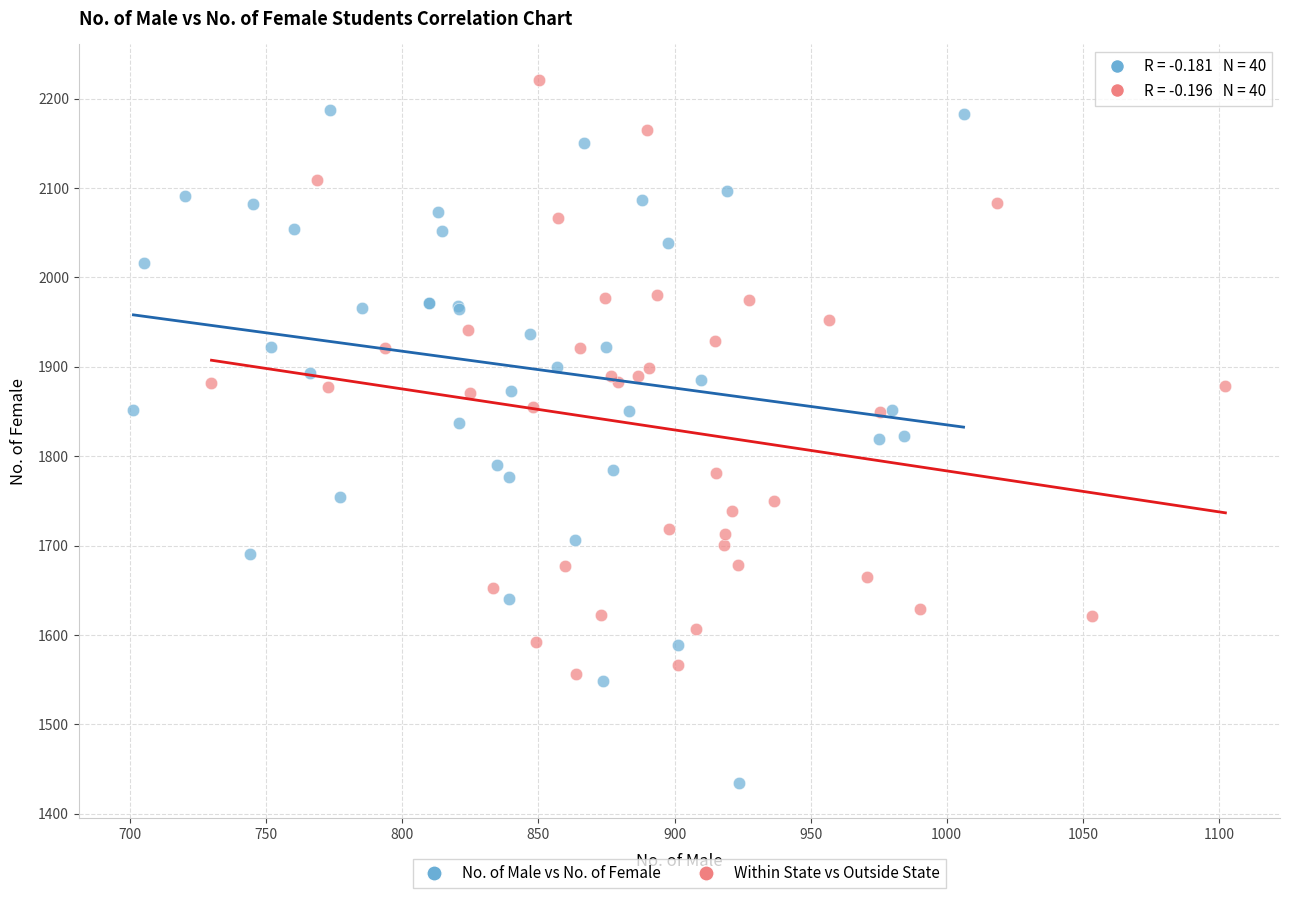

Which series has the widest spread of Y values?

No. of Male vs No. of Female